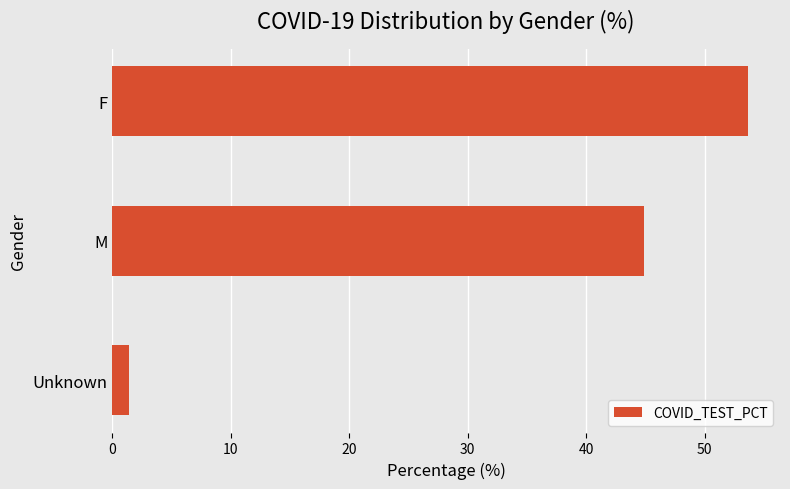

What is the value of the 1st bar from the top?

53.7